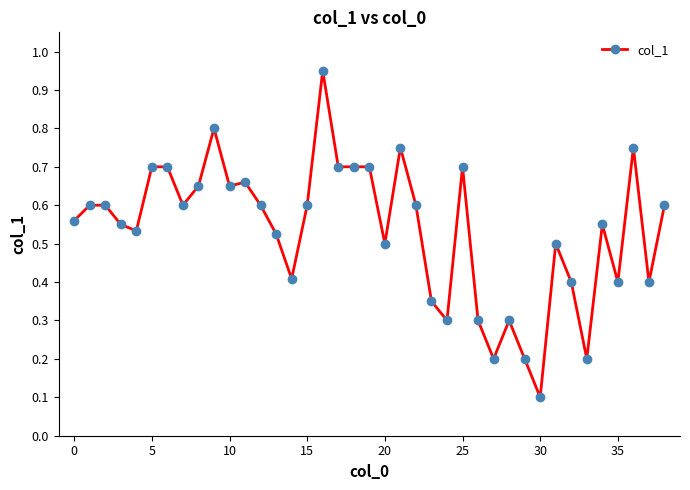

What is the value of the 28th point from the left?

0.2